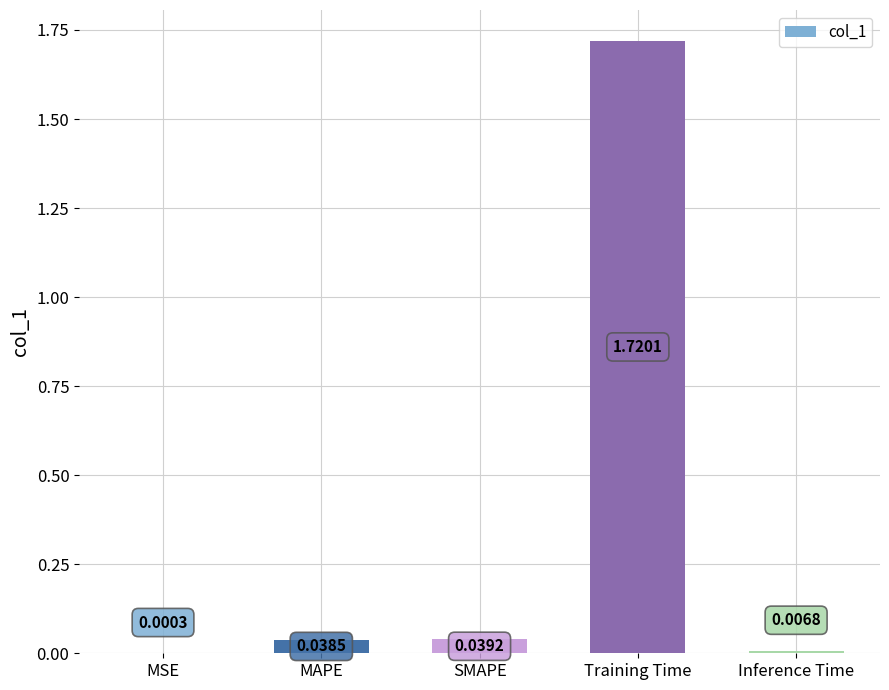

What is the sum of all values?

1.8